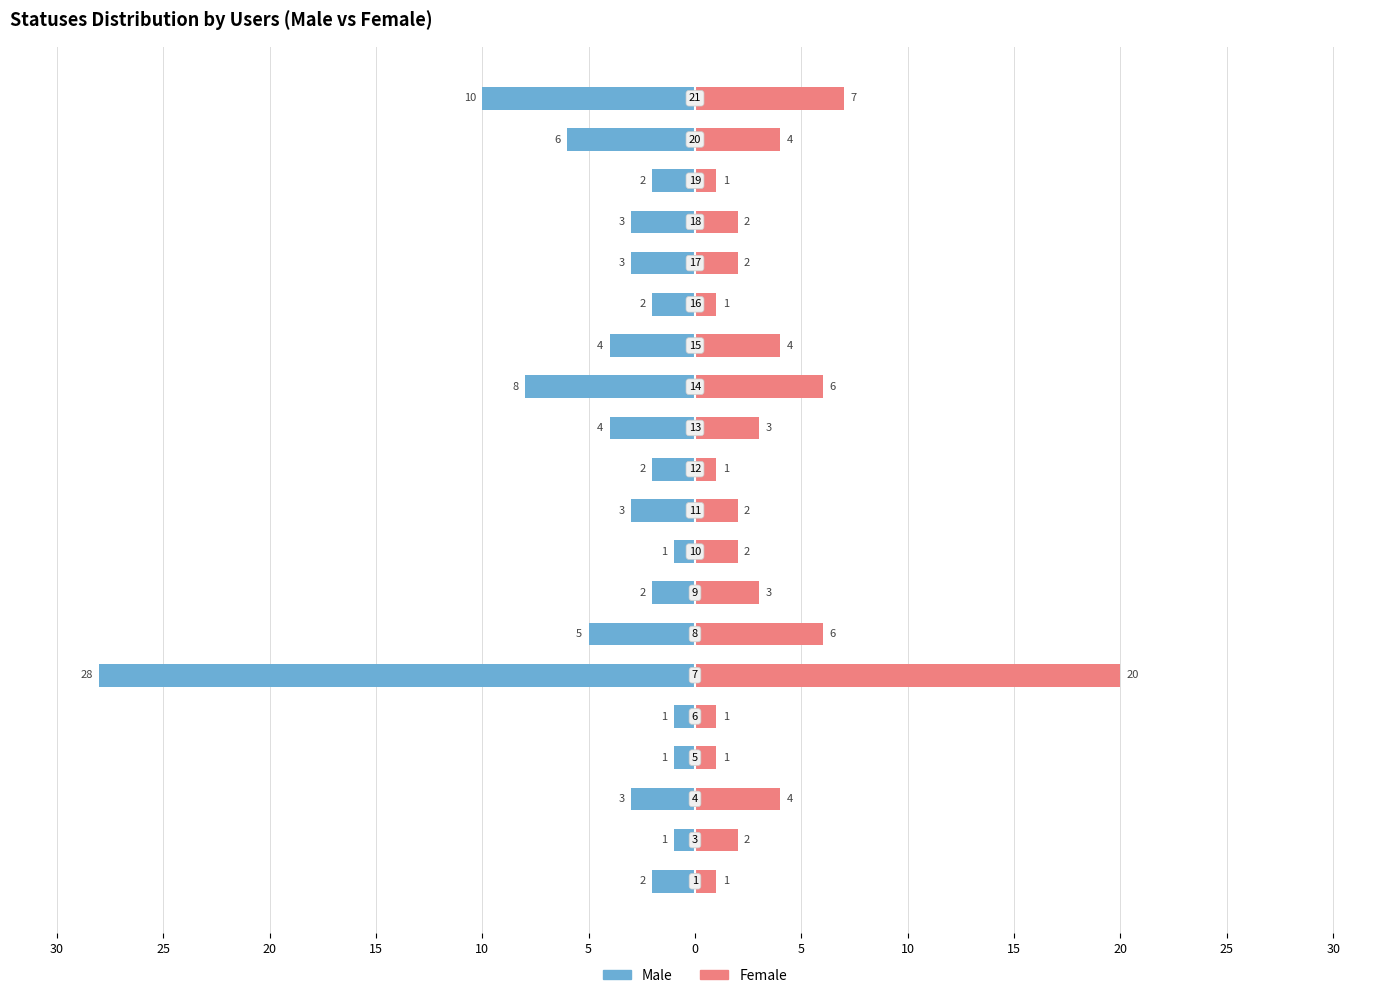

Is it true that Male equals -2 at 15?

False